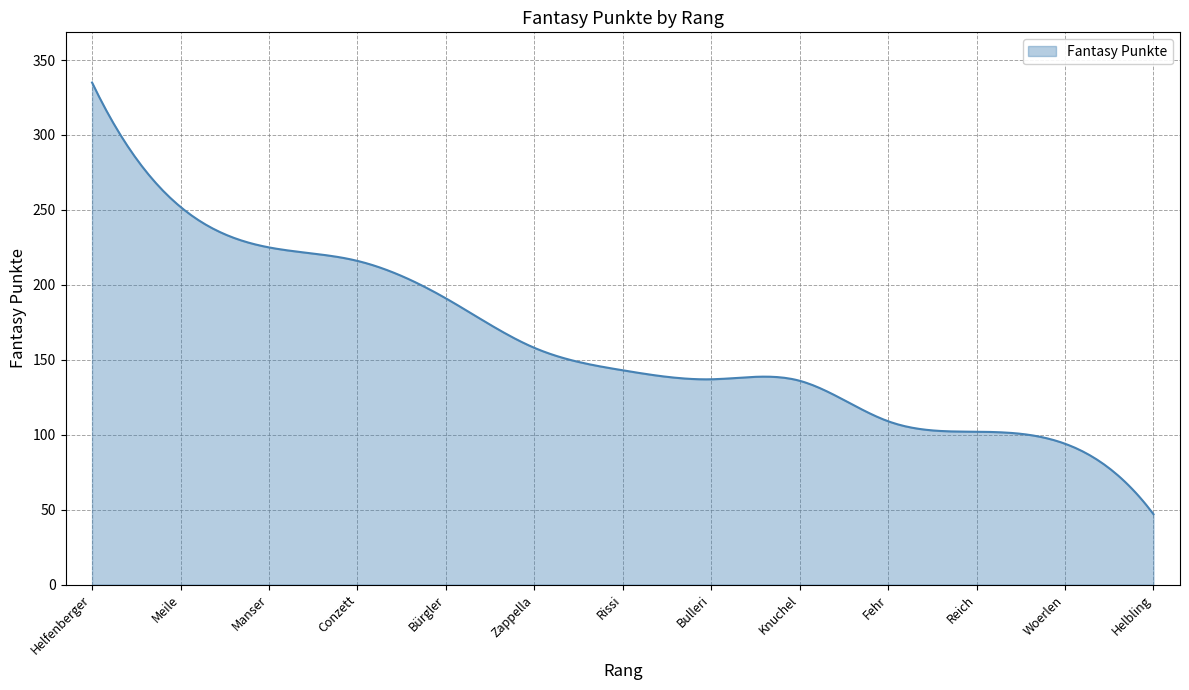

What is the minimum value shown in the chart?

47.0